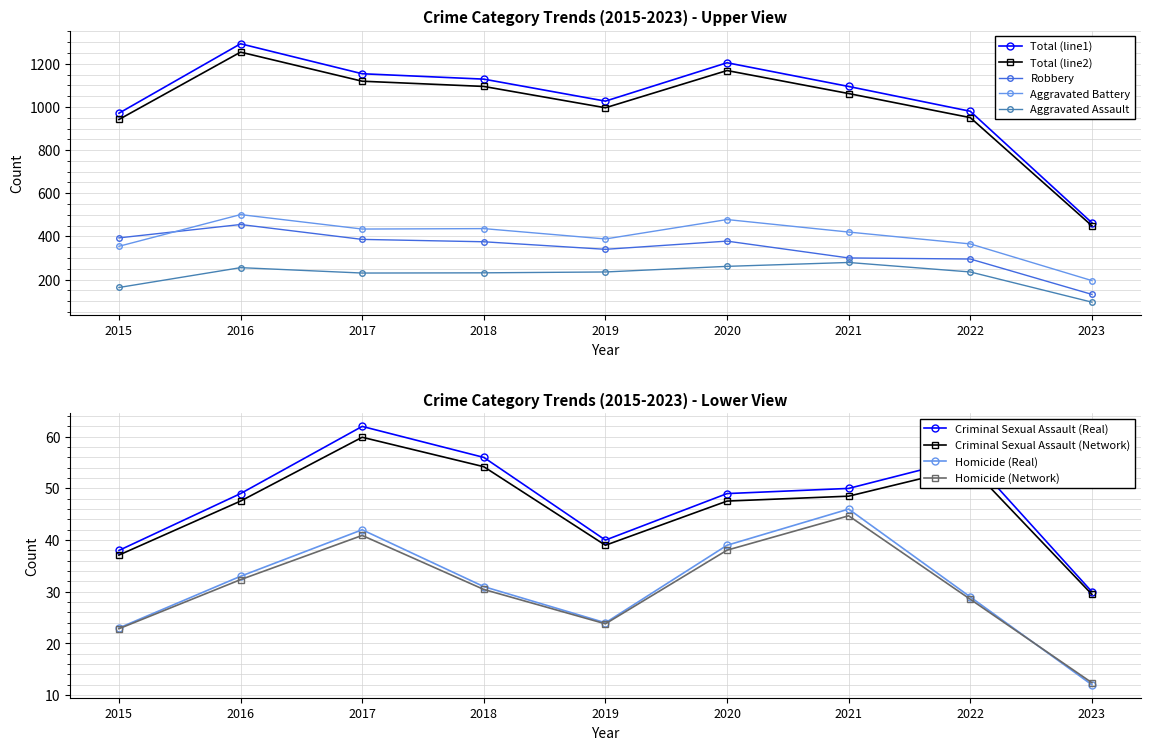

Reading left to right, list all the values displayed in this chart.

Aggravated Assault: 2015=163	2016=255	2017=230	2018=231	2019=235	2020=261	2021=279	2022=235	2023=95
Aggravated Battery: 2015=354	2016=501	2017=434	2018=436	2019=388	2020=478	2021=420	2022=365	2023=195
Criminal Sexual Assault: 2015=38	2016=49	2017=62	2018=56	2019=40	2020=49	2021=50	2022=56	2023=30
Homicide: 2015=23	2016=33	2017=42	2018=31	2019=24	2020=39	2021=46	2022=29	2023=12
Robbery: 2015=393	2016=455	2017=386	2018=375	2019=340	2020=378	2021=300	2022=295	2023=131
Total: 2015=971	2016=1293	2017=1154	2018=1129	2019=1027	2020=1205	2021=1095	2022=980	2023=463